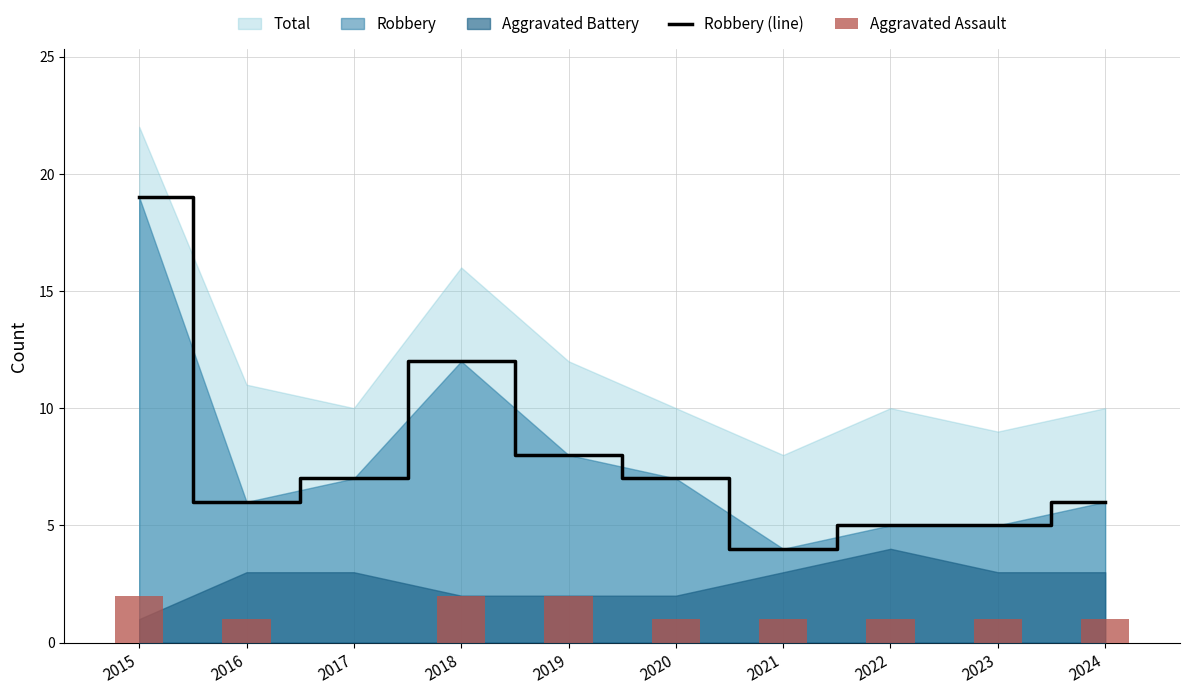

Which category has the lowest value in the Aggravated Assault series?

2017